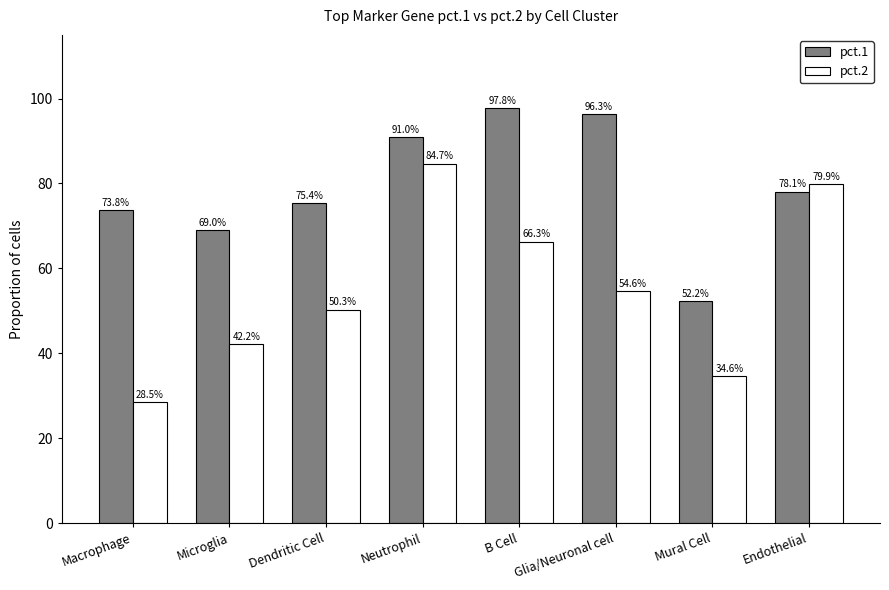

Reading left to right, what are all the values shown in this chart?

pct.1: Macrophage=0.7	Microglia=0.7	Dendritic Cell=0.8	Neutrophil=0.9	B Cell=1.0	Glia/Neuronal cell=1.0	Mural Cell=0.5	Endothelial=0.8
pct.2: Macrophage=0.3	Microglia=0.4	Dendritic Cell=0.5	Neutrophil=0.8	B Cell=0.7	Glia/Neuronal cell=0.5	Mural Cell=0.3	Endothelial=0.8